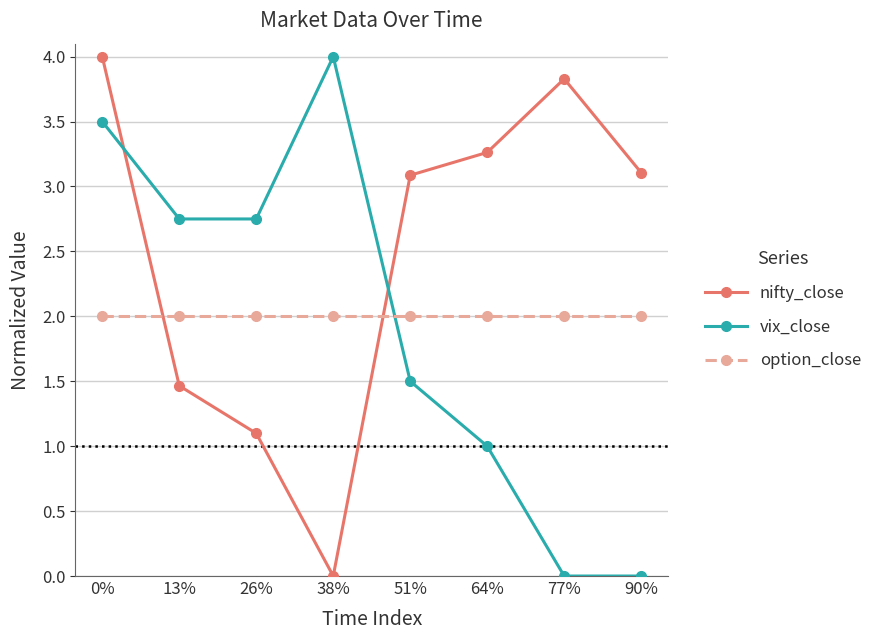

Which series changed the most between 13% and 90%?

vix_close